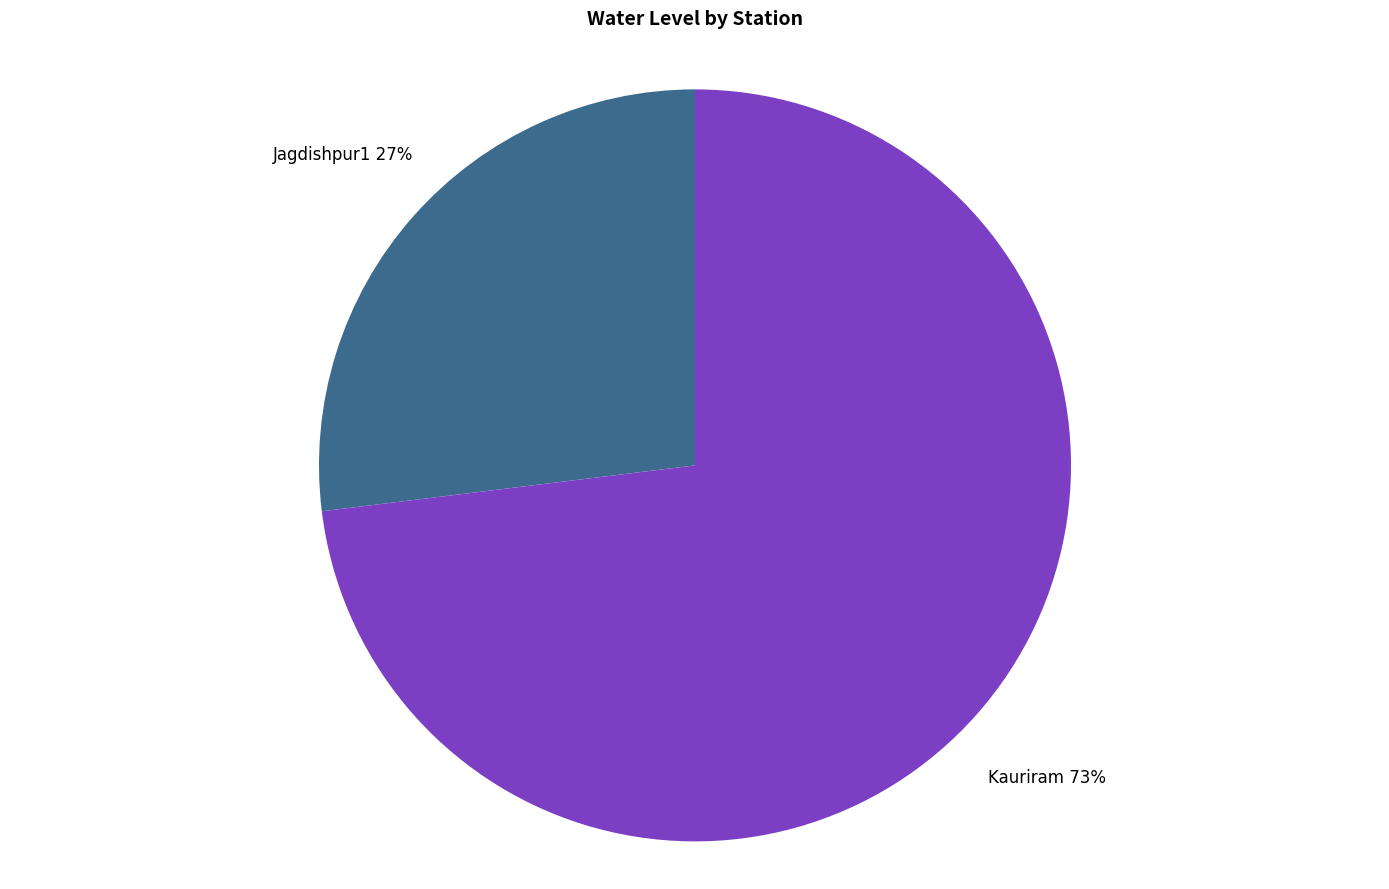

Count the number of slices in the pie.

2